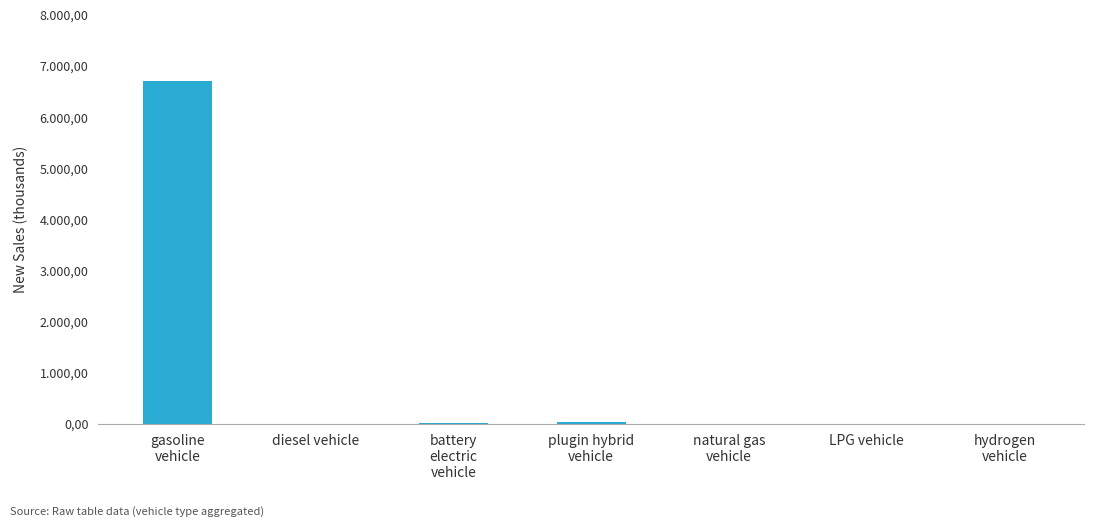

Reading right to left, list all the values displayed in this chart.

0.0	0.8	0.7	29.0	9.9	2.1	6710.0